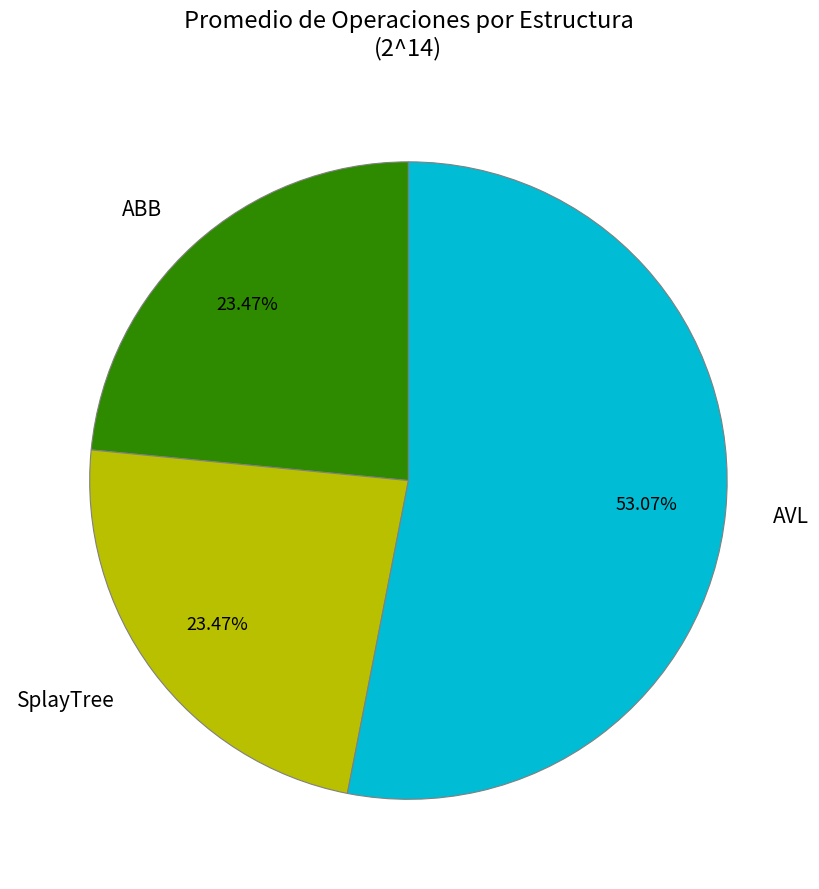

Is there any slice that represents more than half of the pie?

Yes